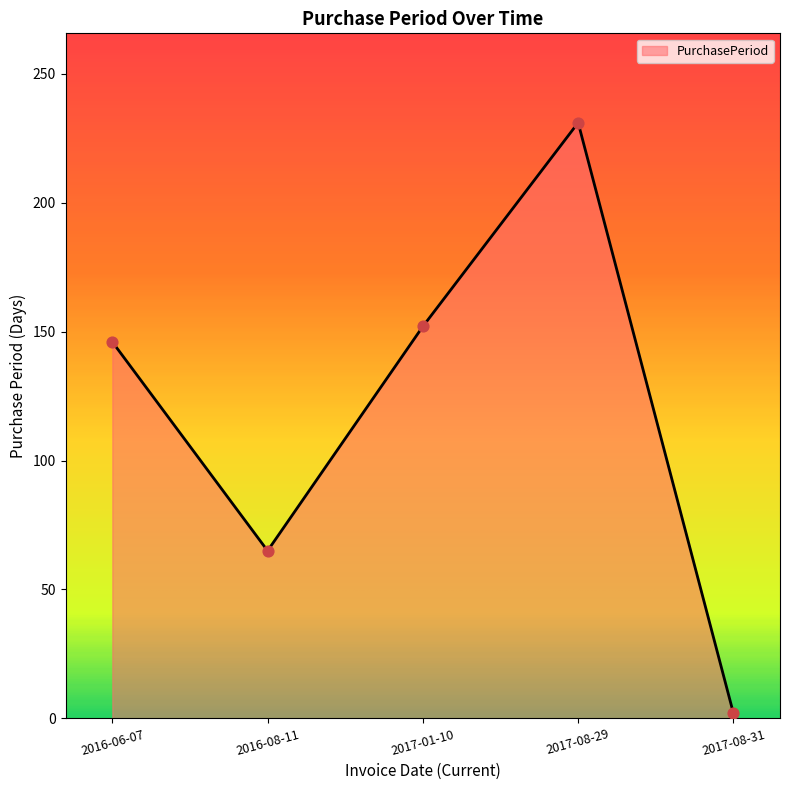

Between 2017-08-29 and 2016-06-07, which is larger?

2017-08-29